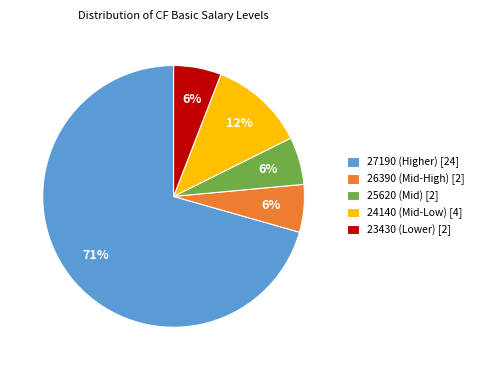

Which category has the biggest portion of the pie?

27190 (Higher) [24]